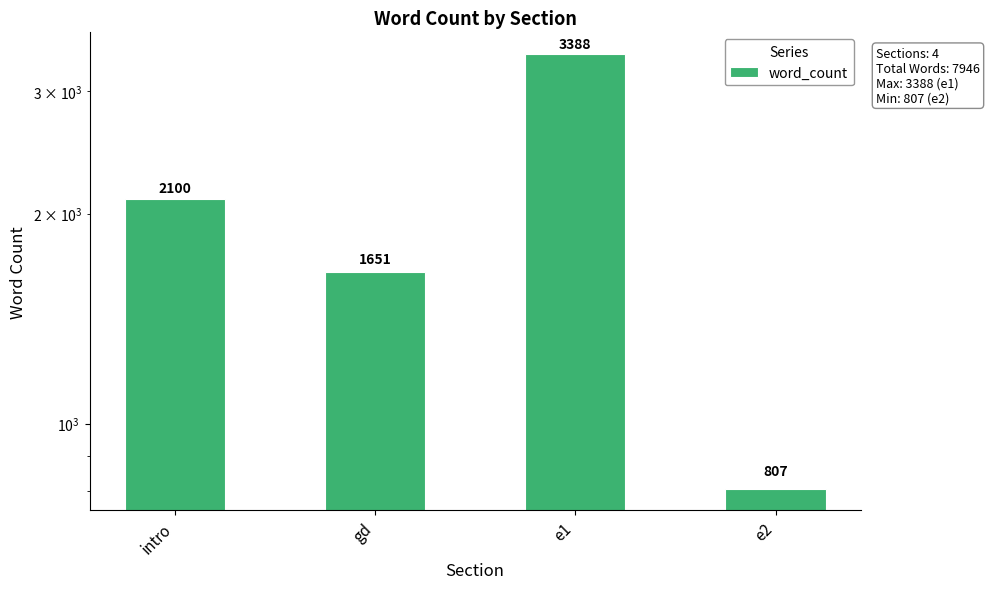

What is the label of the 1st bar from the left?

intro